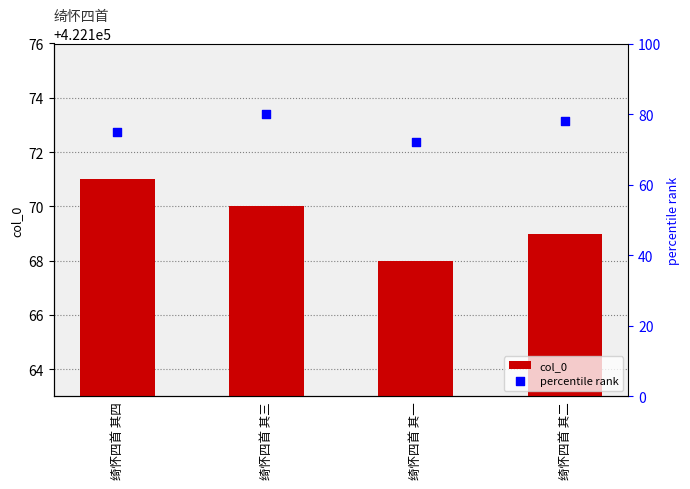

Which series has the largest Y range (max minus min)?

percentile rank